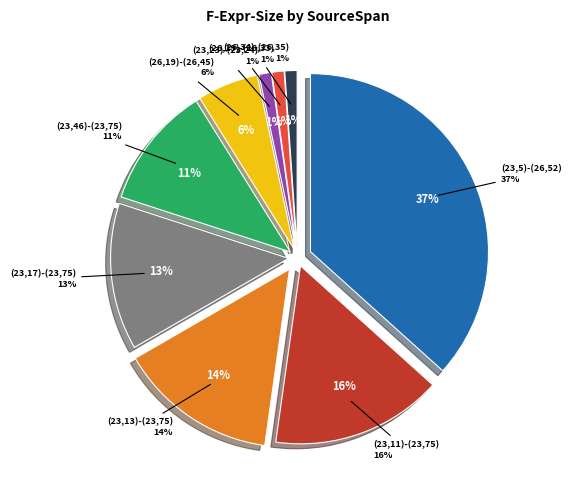

How many slices are in this pie chart?

9